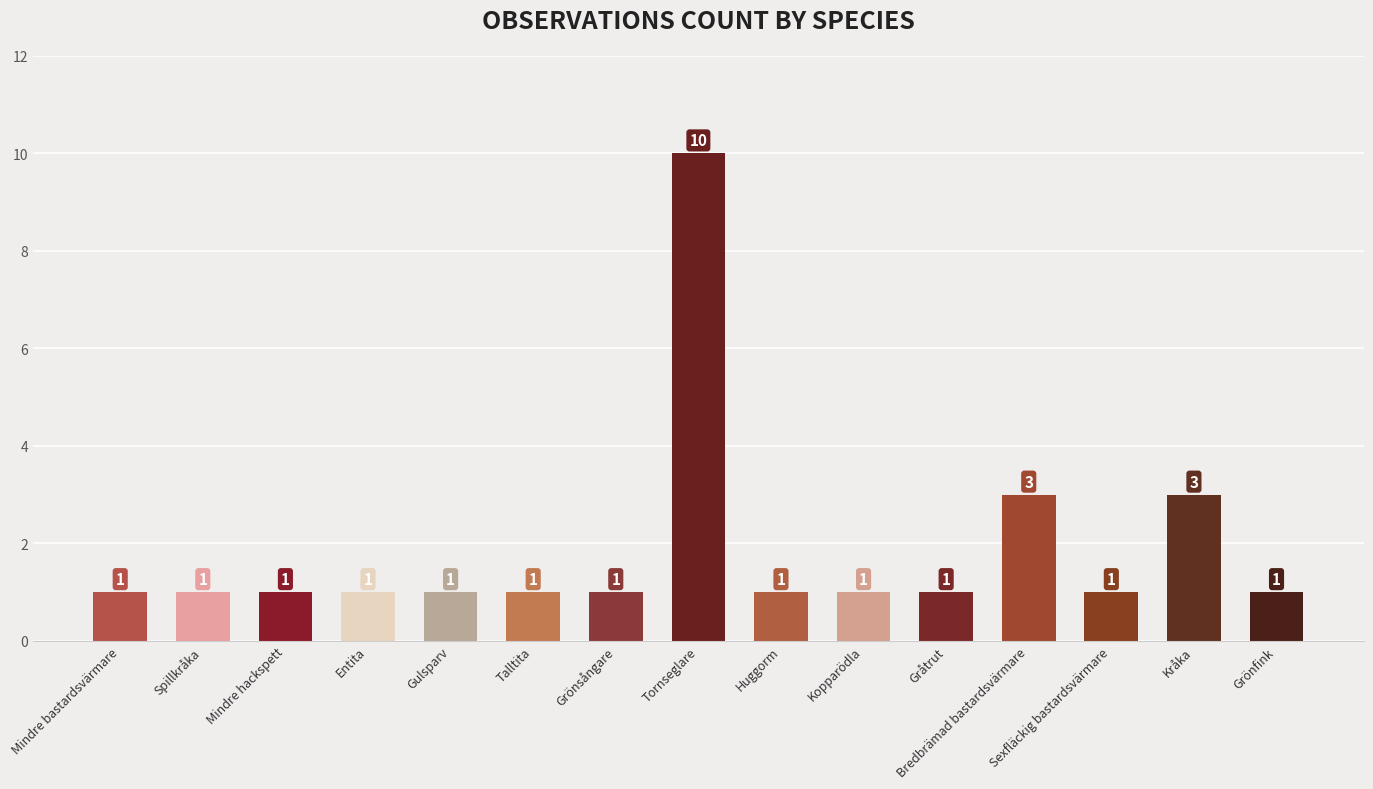

What value does the data have at Grönfink?

1